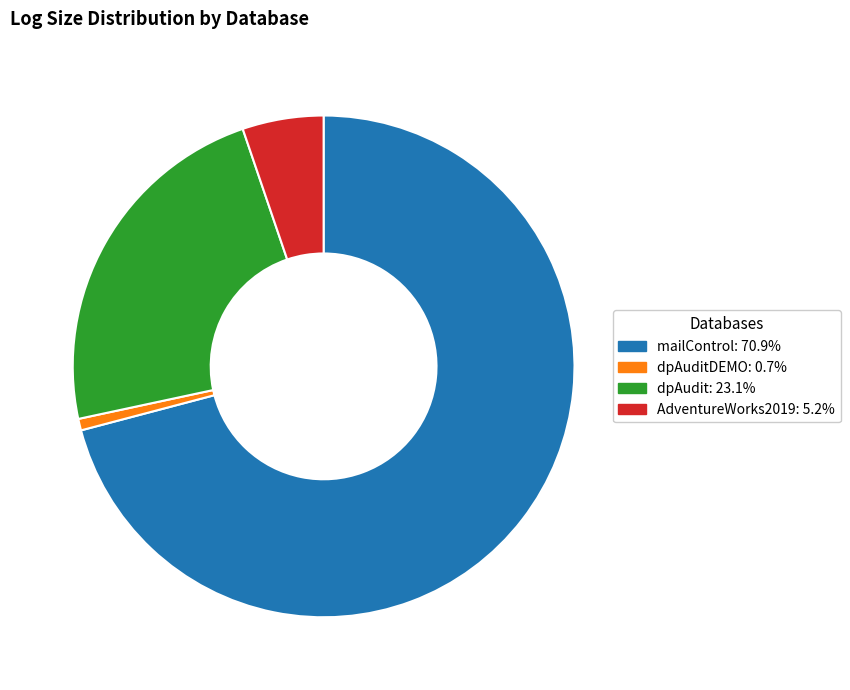

Is there any slice that represents more than half of the pie?

Yes